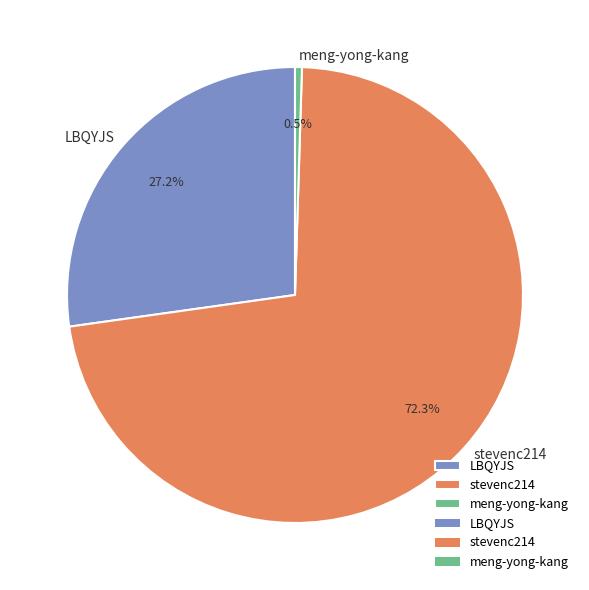

To the nearest percent, what is the difference between the stevenc214 and meng-yong-kang slice percentages?

72%